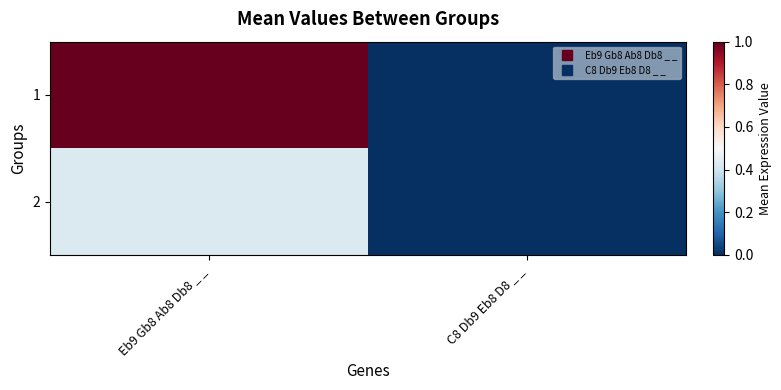

Rank the series by their maximum value, from lowest to highest.

2, 1